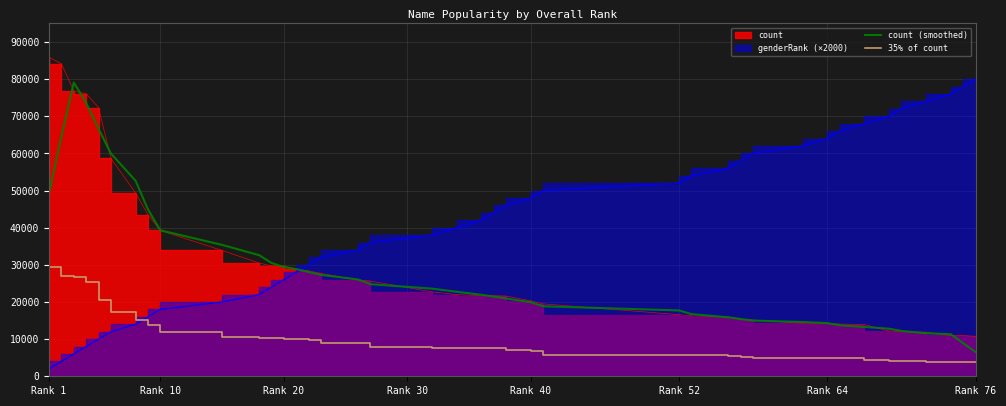

True or false: 35% of count and count (smoothed) intersect in this chart.

False